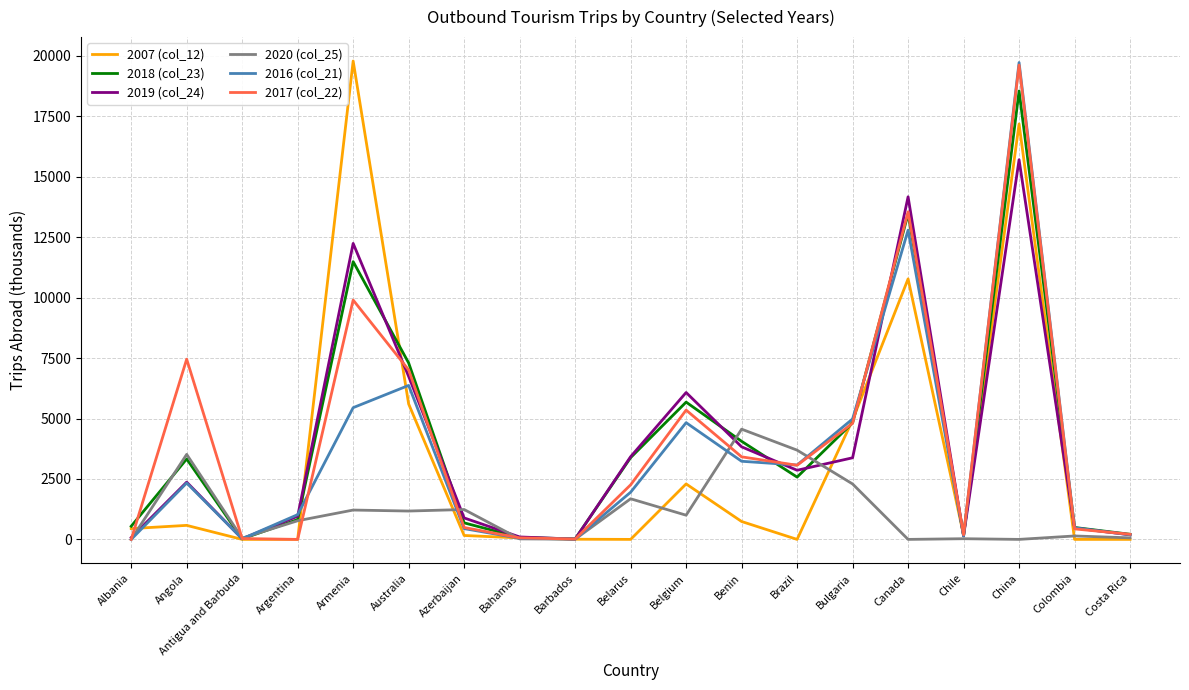

Is it true that 2018 (col_23) equals 5453 at Belarus?

False